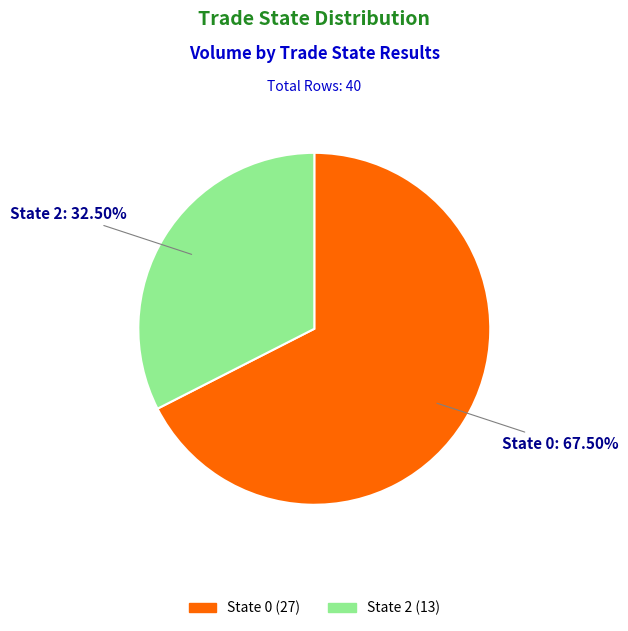

Is there a majority slice in this chart?

Yes